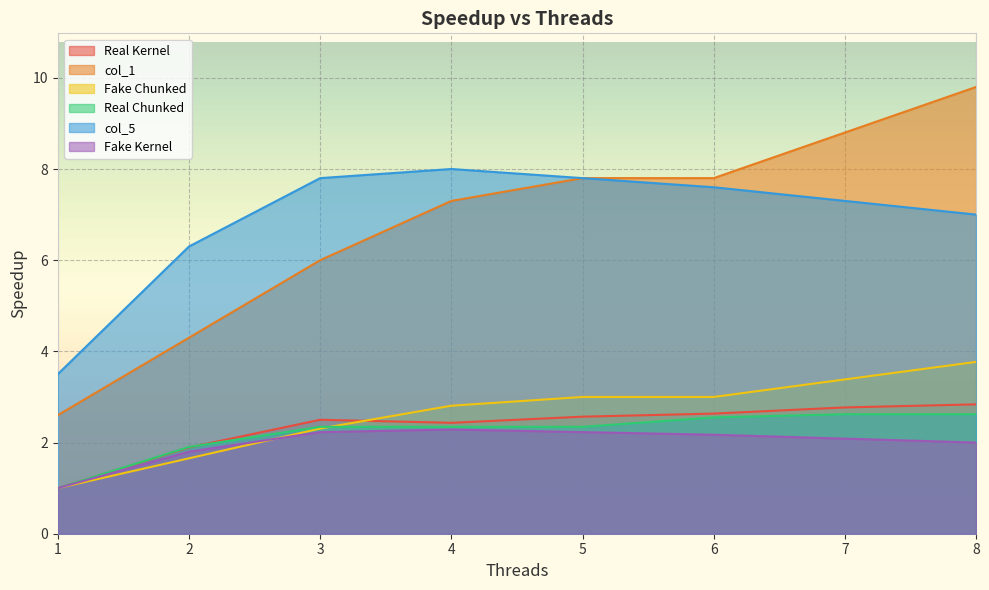

Is the value of col_5 at 7 greater than the value of Real Kernel at 7?

Yes